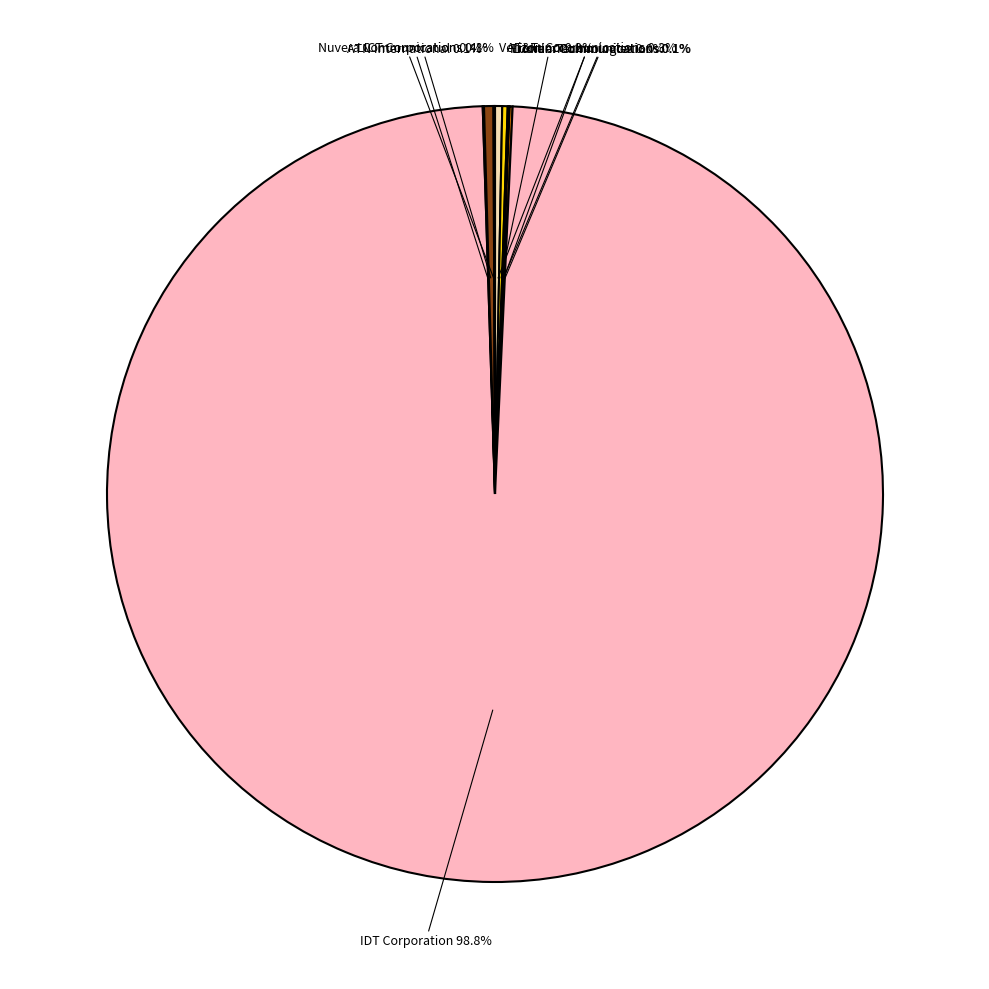

Is there a majority slice in this chart?

Yes